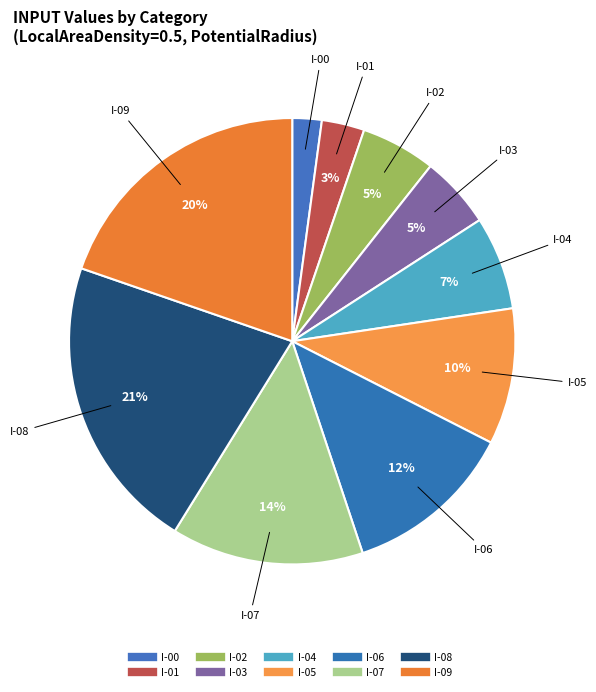

To the nearest percent, what portion does I-02 represent?

5%